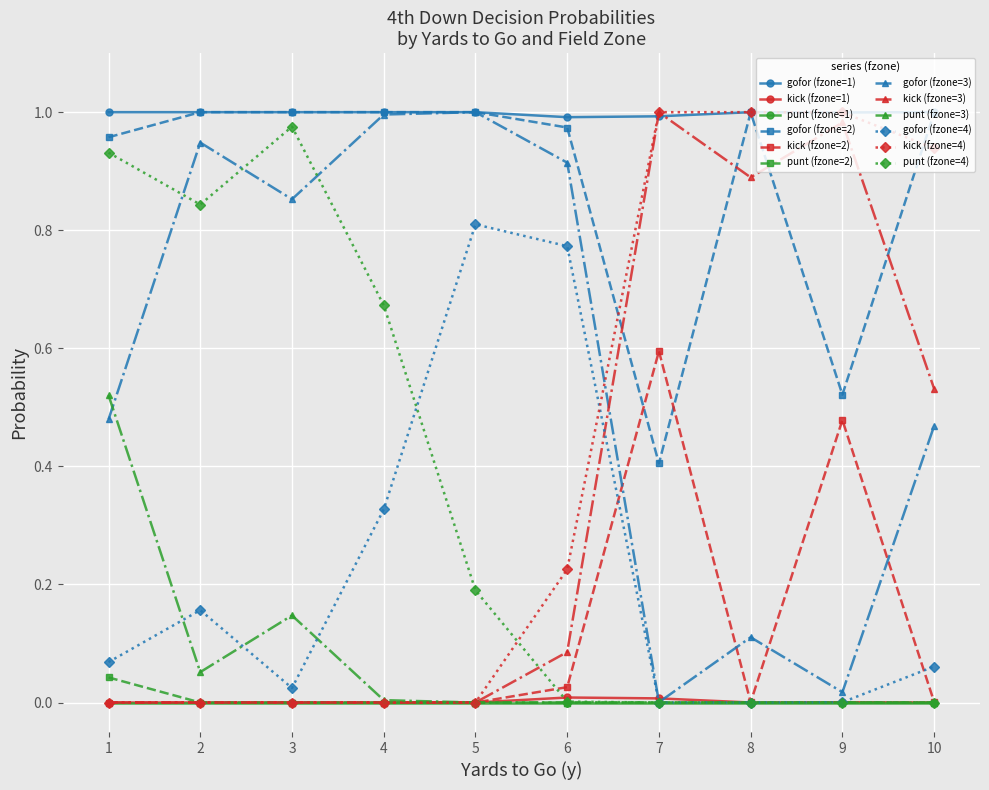

True or false: gofor (fzone=2) has a value of 0.3 at 5.

False